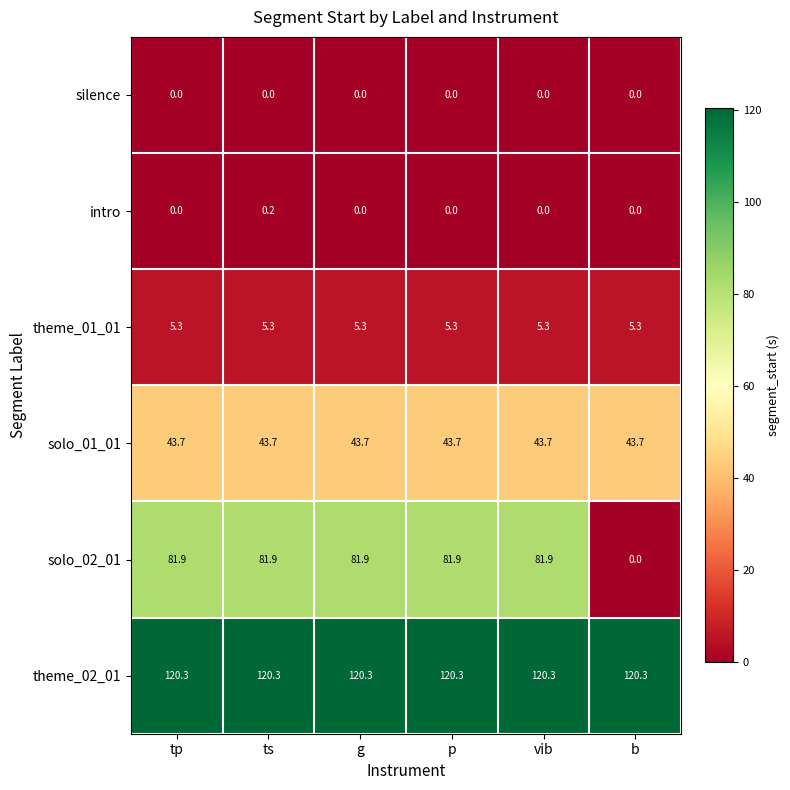

Which series has the largest range (max minus min)?

solo_02_01